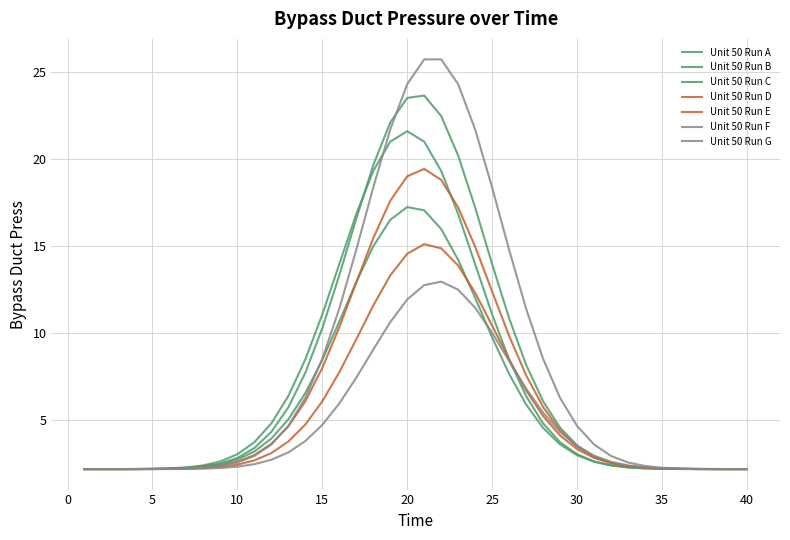

Does the chart have visible grid lines?

Yes